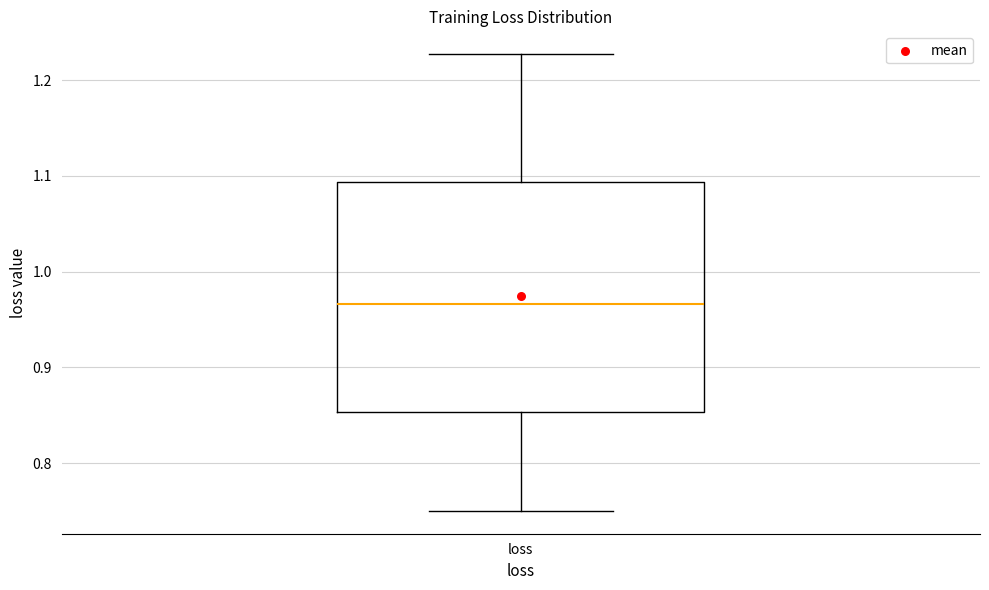

Read this box plot against the y-axis: the position of the median line, the range covered by the box, and the ends of both whiskers. The values are not printed on the chart, so give them approximately, as read against the axis.

median 0.97, box 0.85 to 1.09, whiskers 0.75 to 1.23